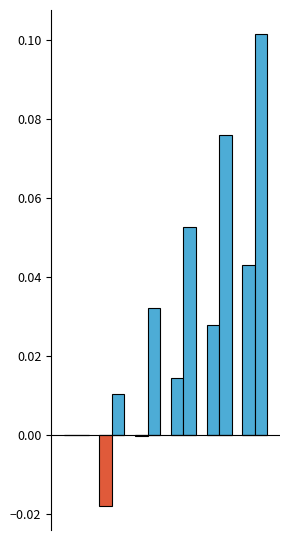

How many distinct data groups are displayed?

3